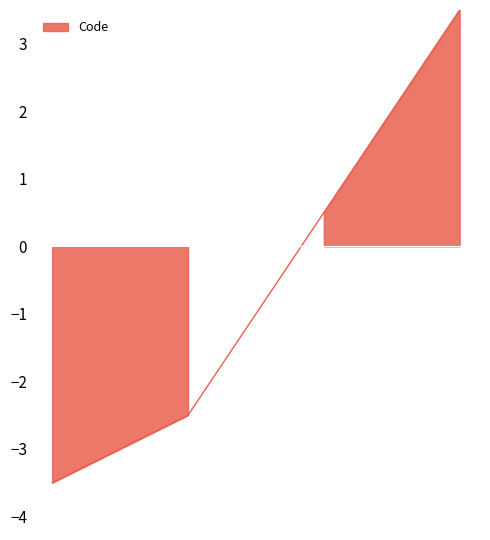

How many lines are shown in the chart?

1